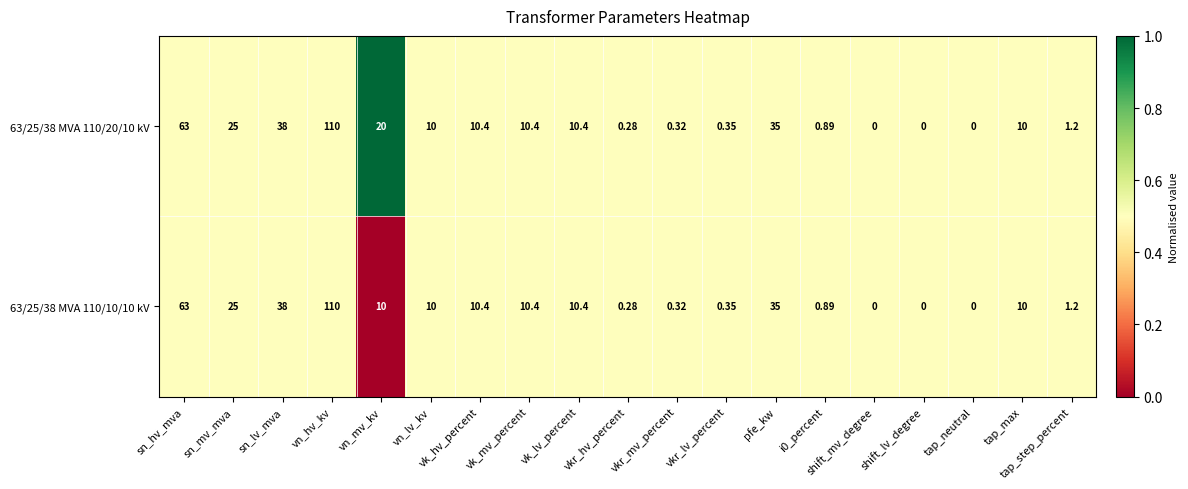

At which category is the sum across all series the highest?

vn_hv_kv